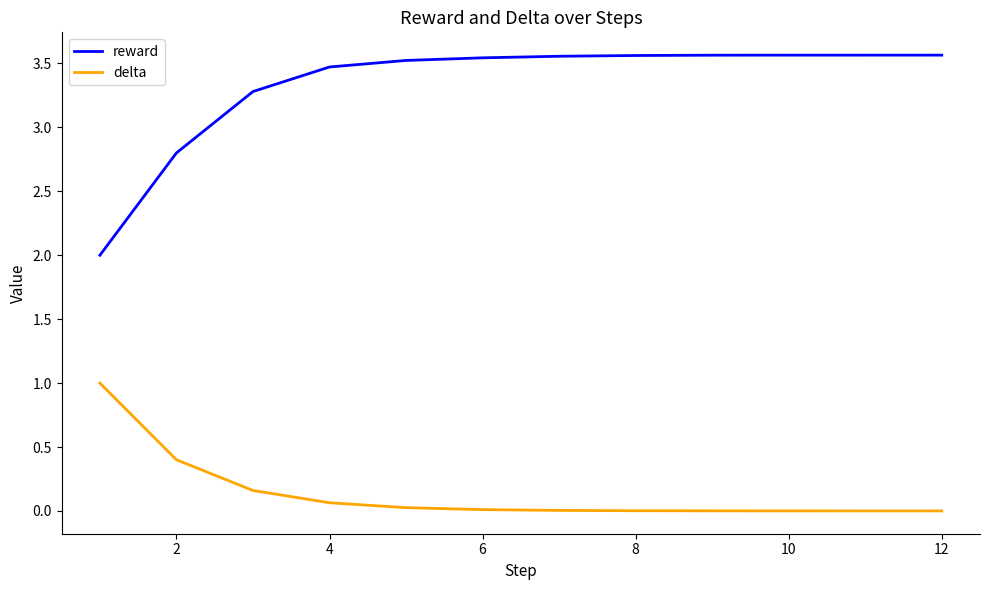

True or false: reward and delta cross at least once.

False